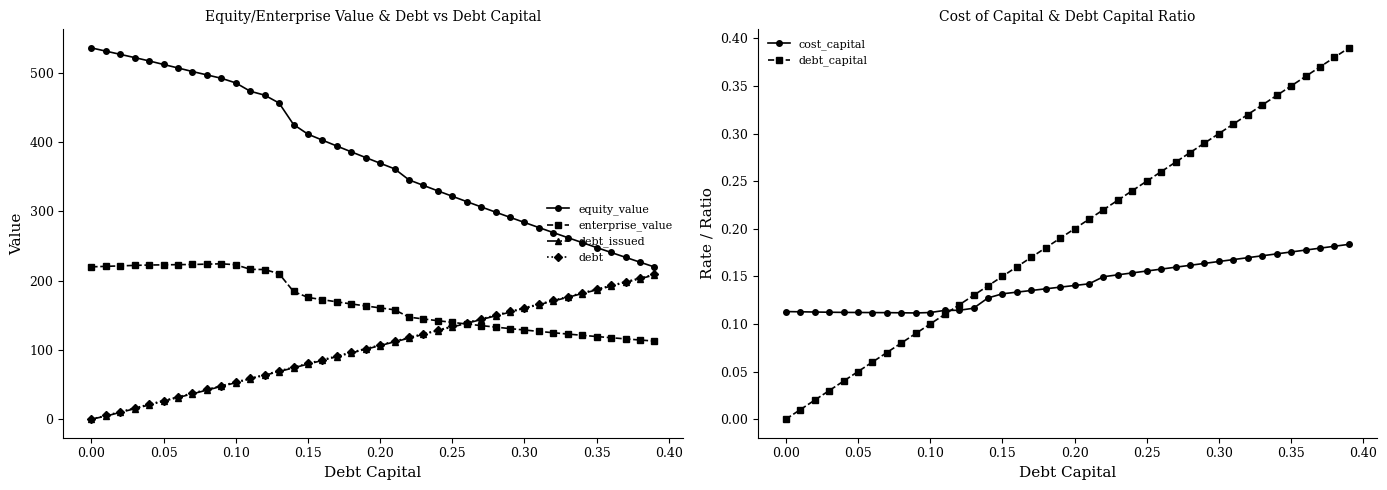

What is the sum of all enterprise_value values?

6755.4